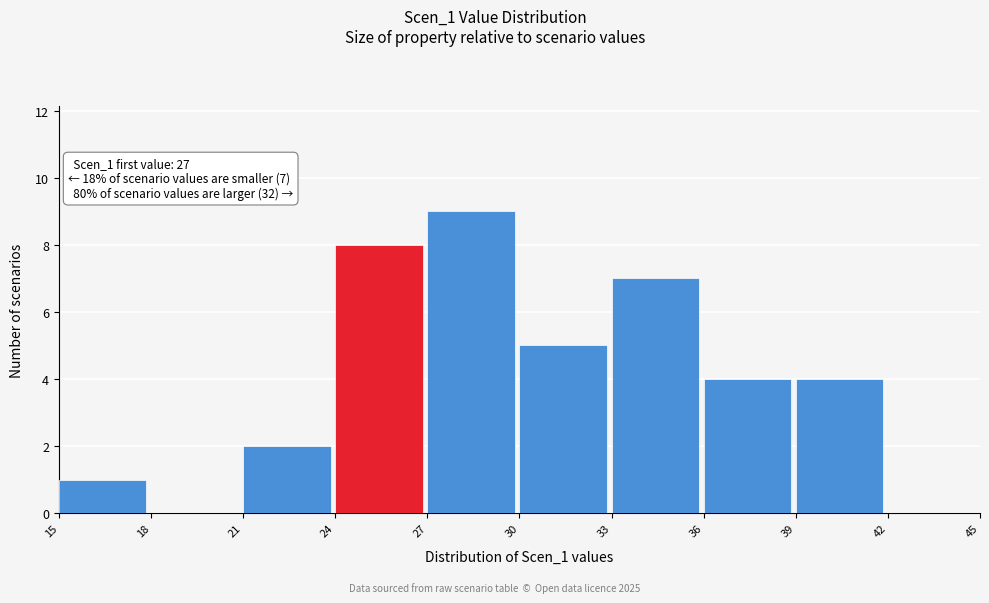

Which range on the x-axis has the tallest bar?

27 to 30